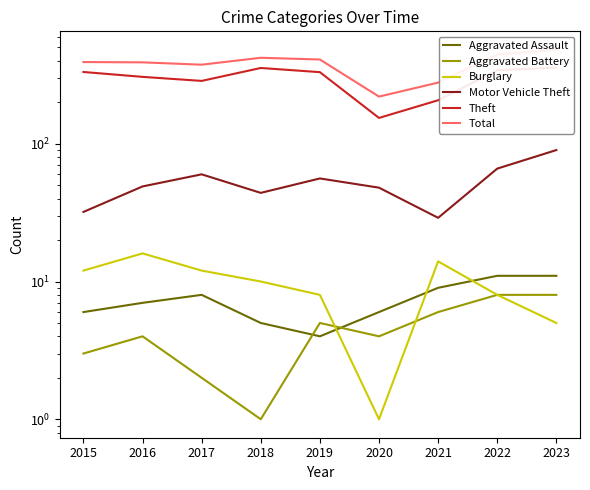

True or false: Burglary has a value of 14 at 2021.

True